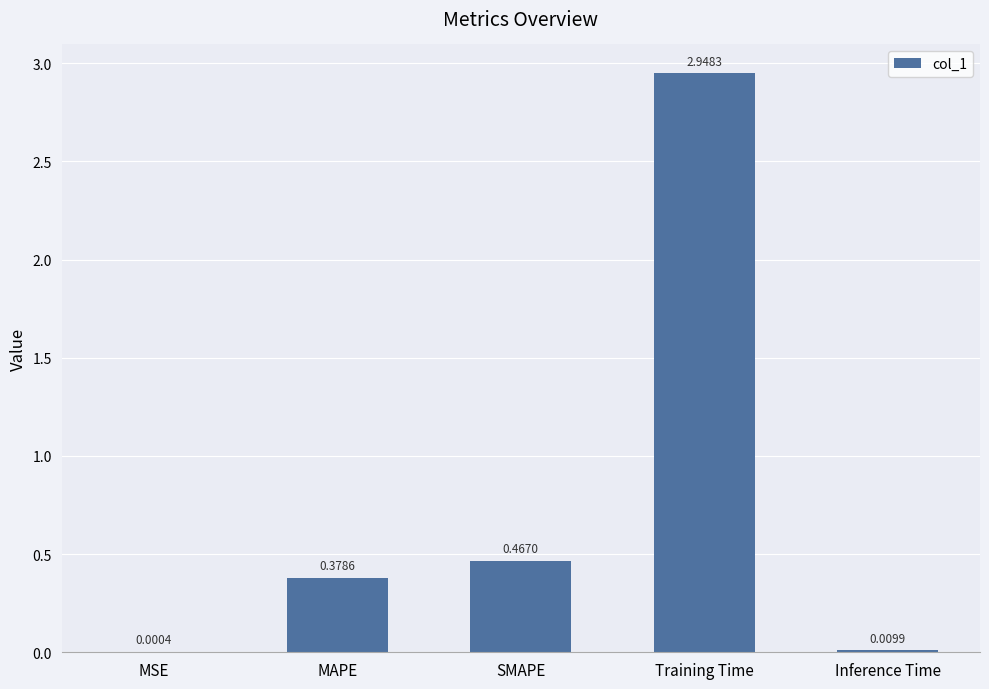

What is the average value?

0.8